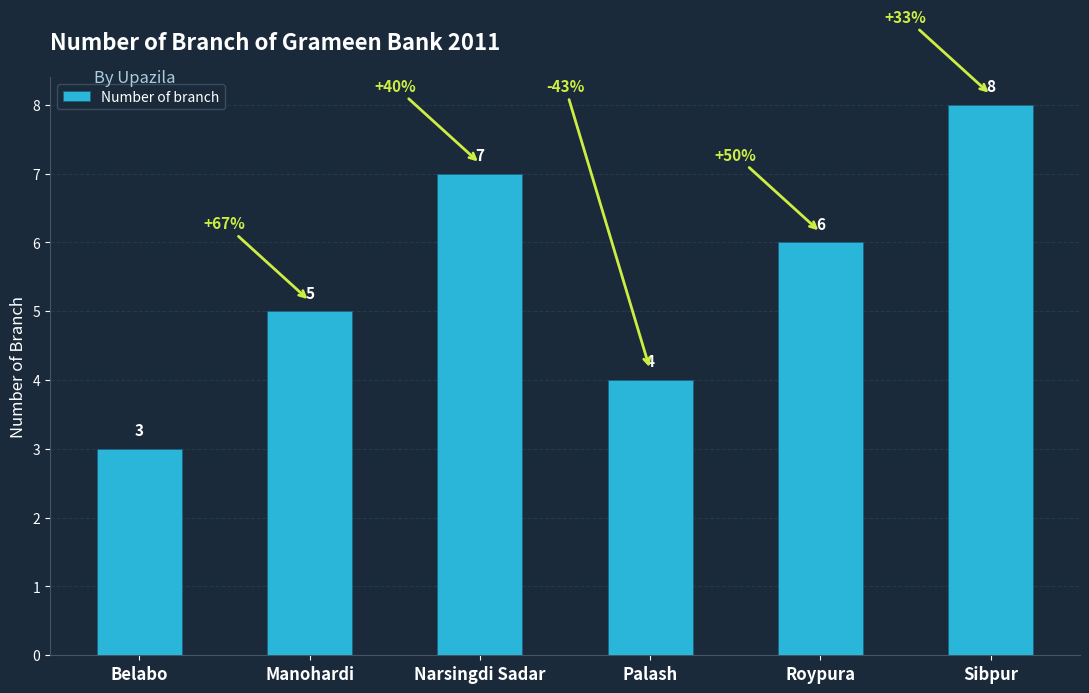

List the labels in order of value, largest first.

Sibpur, Narsingdi Sadar, Roypura, Manohardi, Palash, Belabo